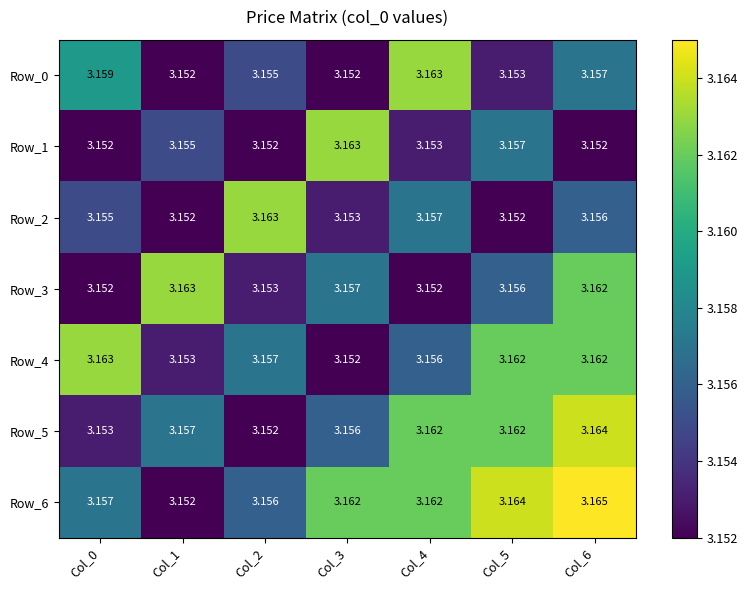

Which series has the widest spread of values?

Row_6